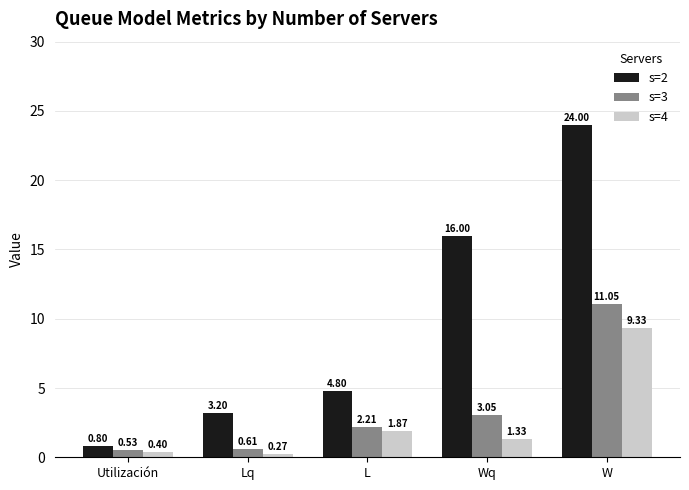

How many bars are there in each group?

3